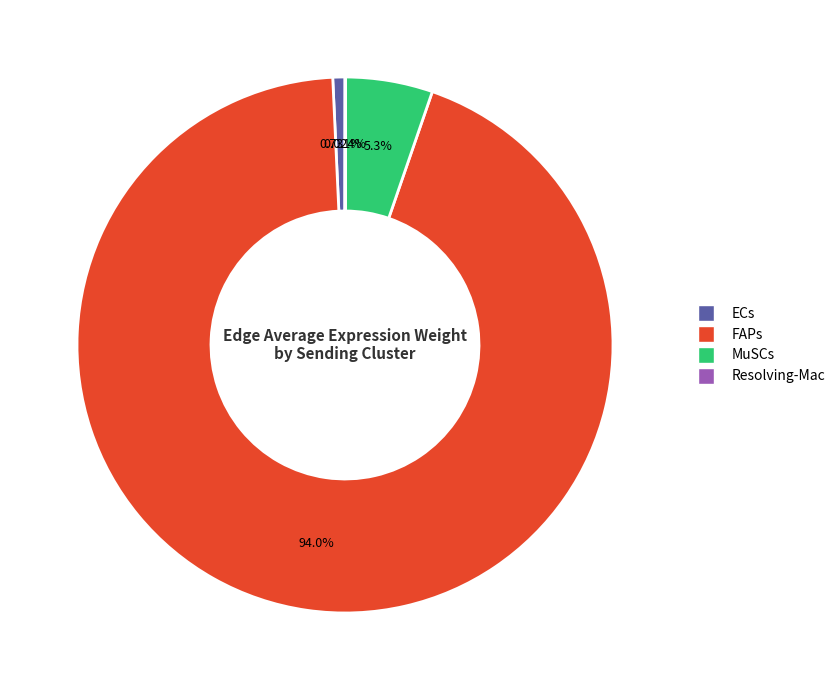

Is the sum of ECs and FAPs greater than half?

Yes